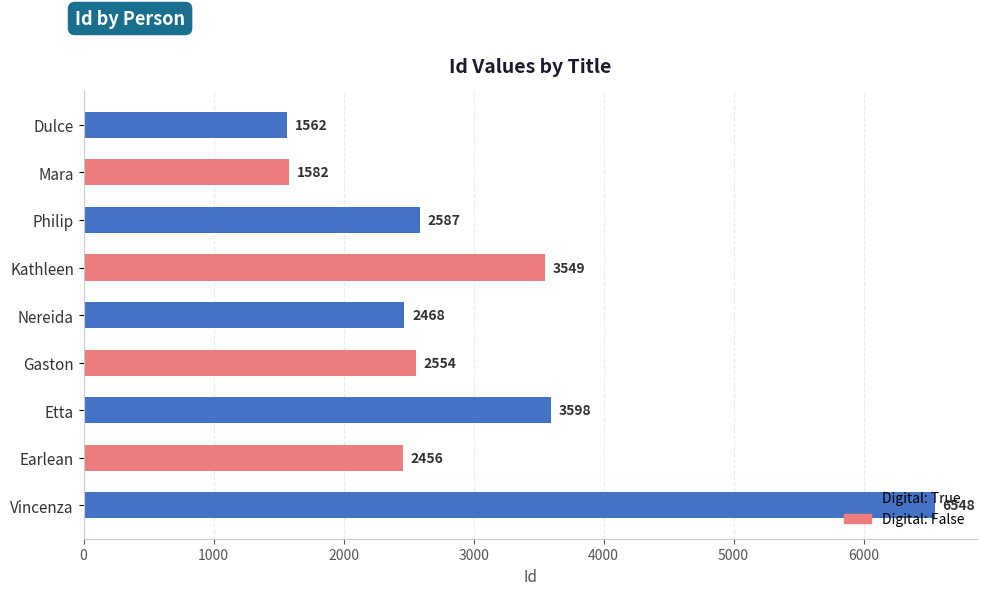

Reading left to right, what are all the values shown in this chart?

Dulce=1562	Mara=1582	Philip=2587	Kathleen=3549	Nereida=2468	Gaston=2554	Etta=3598	Earlean=2456	Vincenza=6548